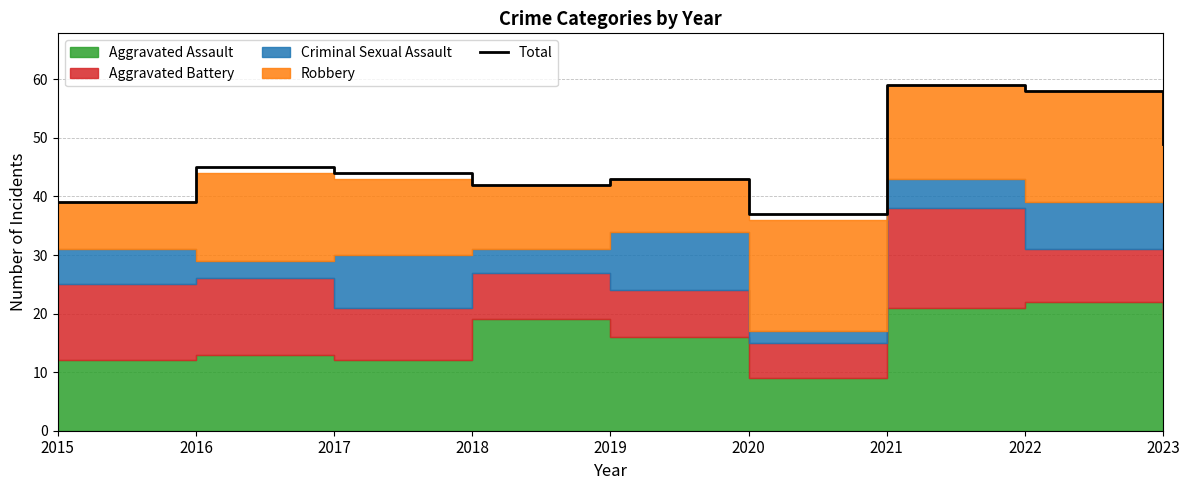

Which category has the highest value across all series?

2021